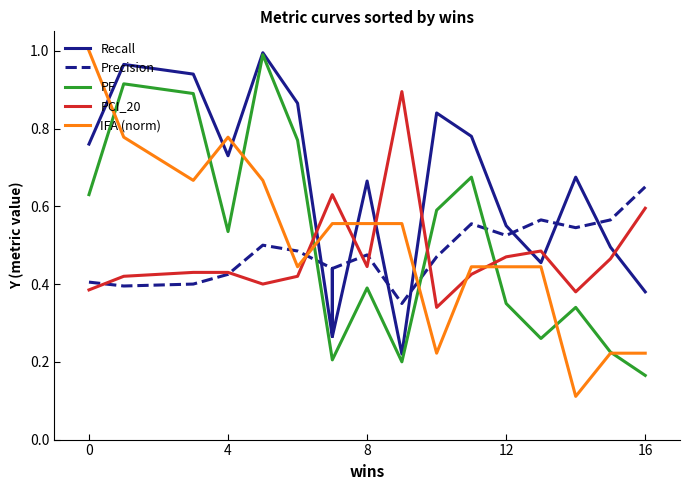

Which series has the widest spread of values?

IFA (norm)